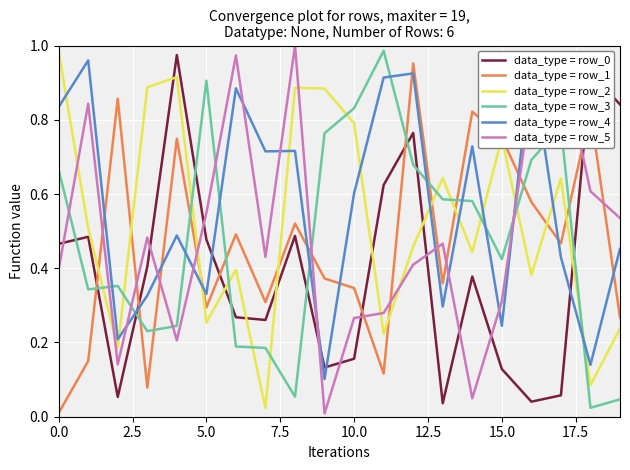

Read the data_type = row_2 value at 12.

0.5